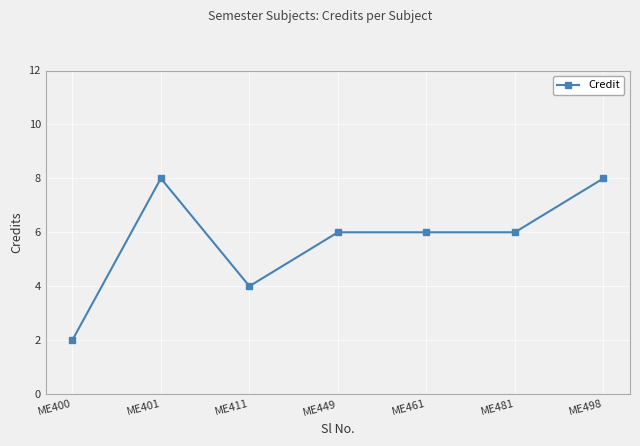

The value at ME401 is 8. True or false?

True